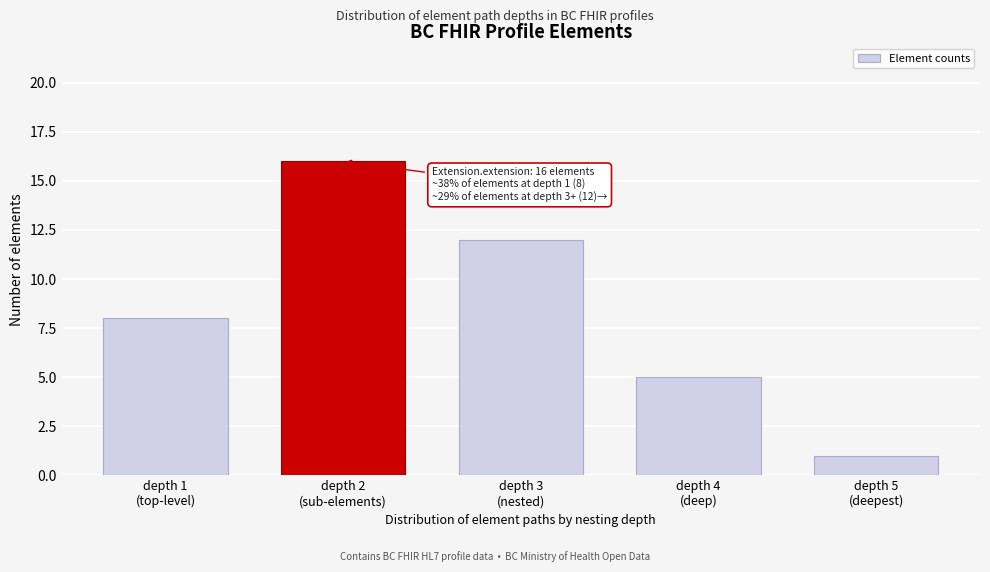

Reading left to right, what are all the values shown in this chart?

8	16	12	5	1